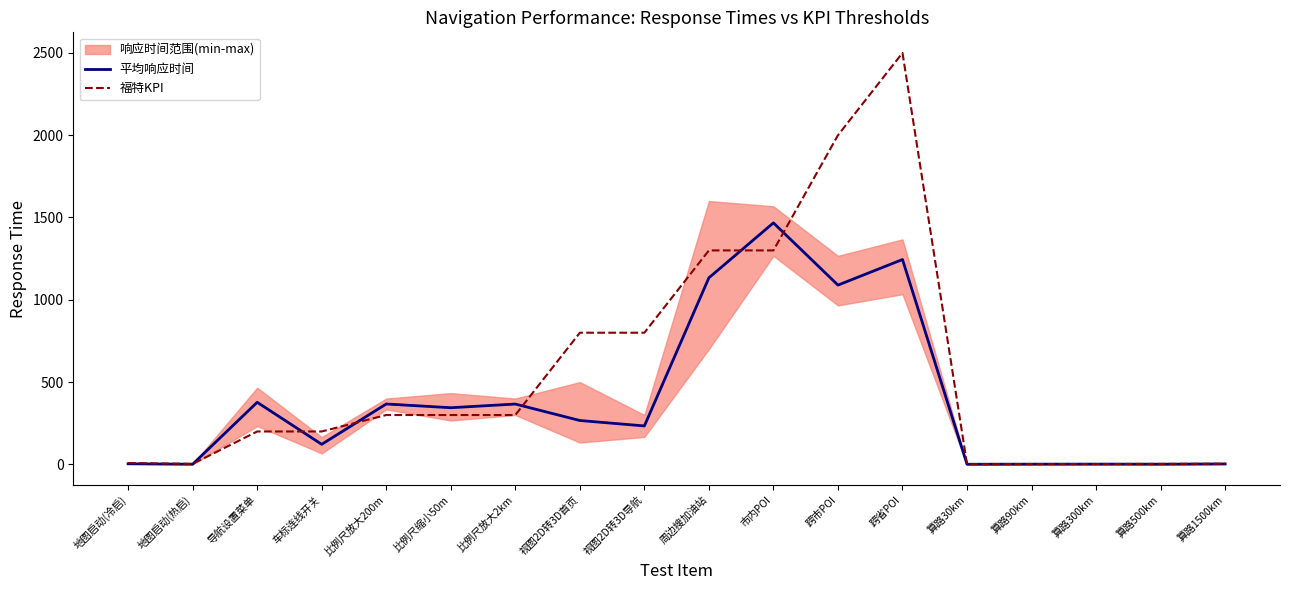

Reading left to right, list all the values displayed in this chart.

平均响应时间: 地图启动(冷启)=3.7	地图启动(热启)=1.2	导航设置菜单=377.3	车标连线开关=122.0	比例尺放大200m=367.0	比例尺缩小50m=344.3	比例尺放大2km=366.7	视图2D转3D首页=266.7	视图2D转3D导航=233.7	周边搜加油站=1133.7	市内POI=1467.3	跨市POI=1089.3	跨省POI=1244.7	算路30km=1.0	算路90km=1.4	算路300km=1.6	算路500km=1.3	算路1500km=2.8
福特KPI: 地图启动(冷启)=8.0	地图启动(热启)=3.0	导航设置菜单=200.0	车标连线开关=200.0	比例尺放大200m=300.0	比例尺缩小50m=300.0	比例尺放大2km=300.0	视图2D转3D首页=800.0	视图2D转3D导航=800.0	周边搜加油站=1300.0	市内POI=1300.0	跨市POI=2000.0	跨省POI=2500.0	算路30km=1.5	算路90km=2.0	算路300km=2.3	算路500km=3.0	算路1500km=4.0